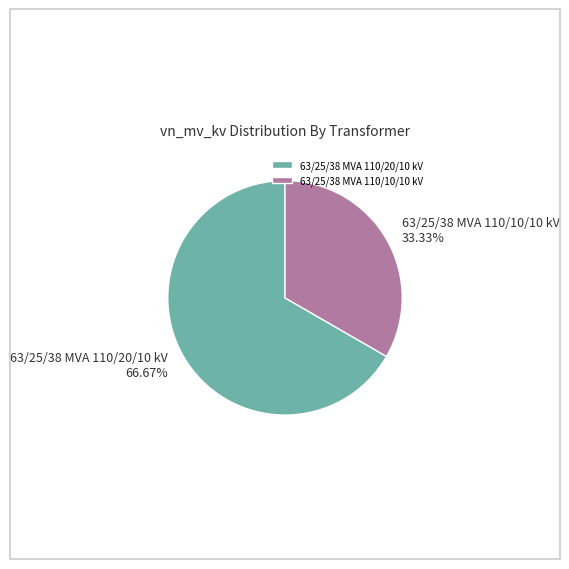

How much of the chart is everything except 63/25/38 MVA 110/10/10 kV?

66.7%